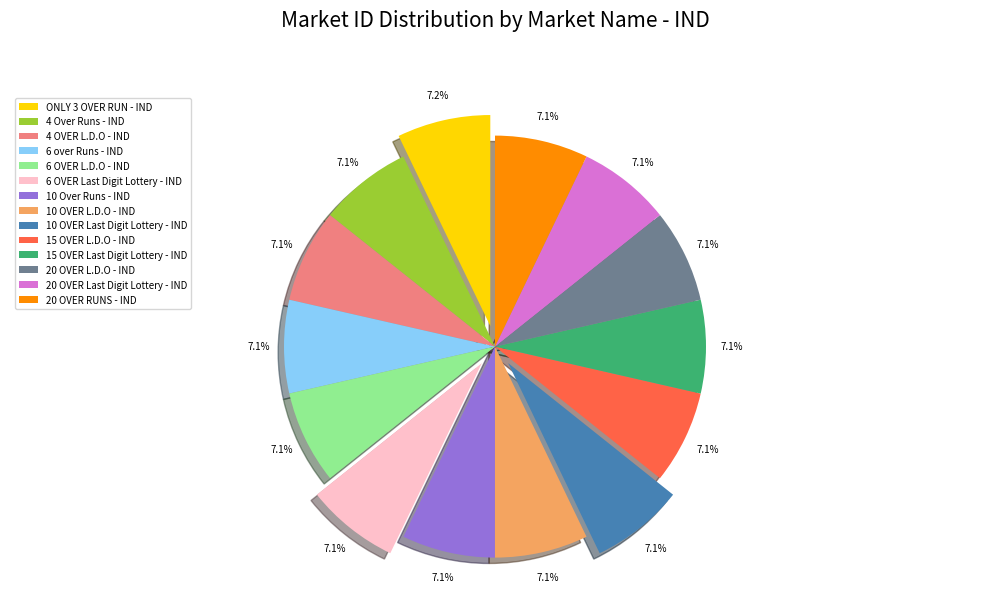

How many segments does this pie chart have?

14